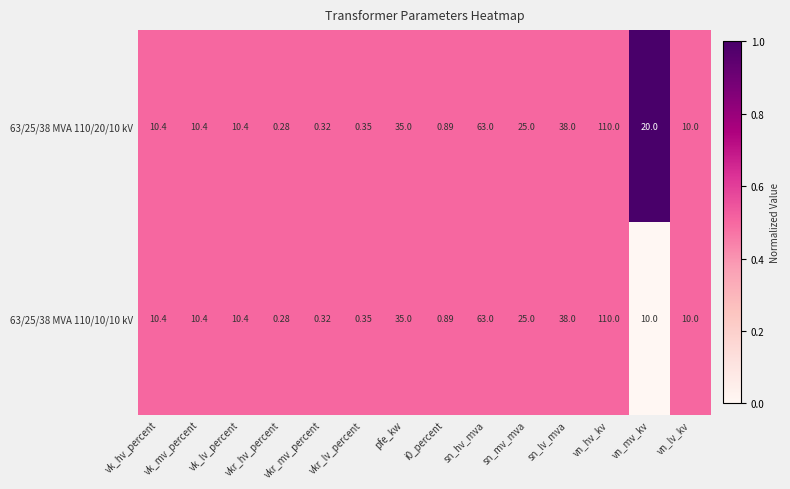

Count the number of categories in the chart.

14